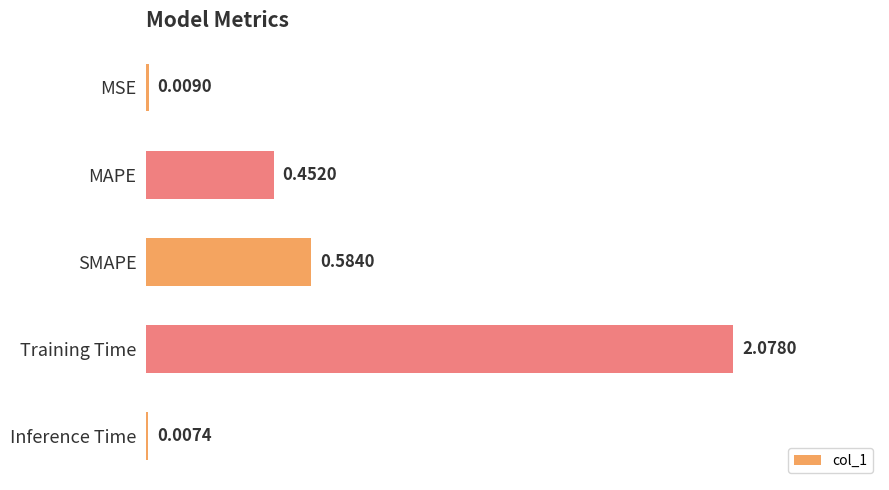

What is the change in value from MSE to Training Time?

+2.1